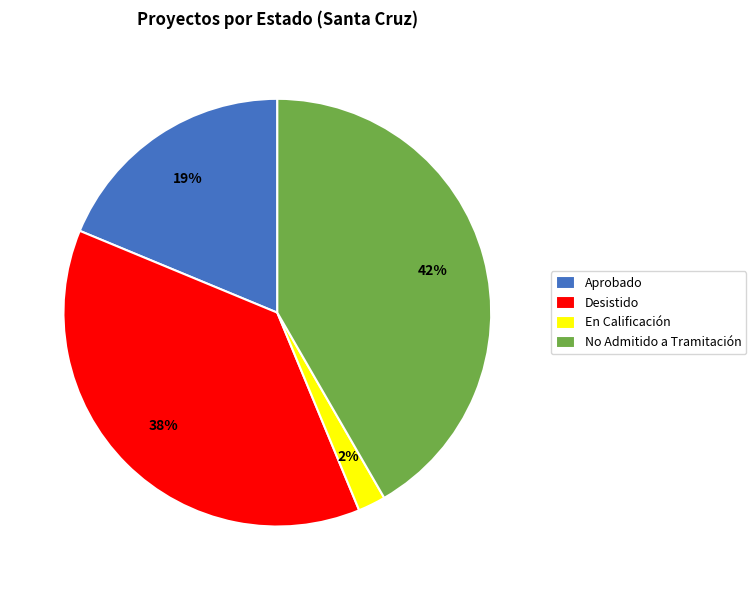

Is En Calificación the majority of the pie?

No